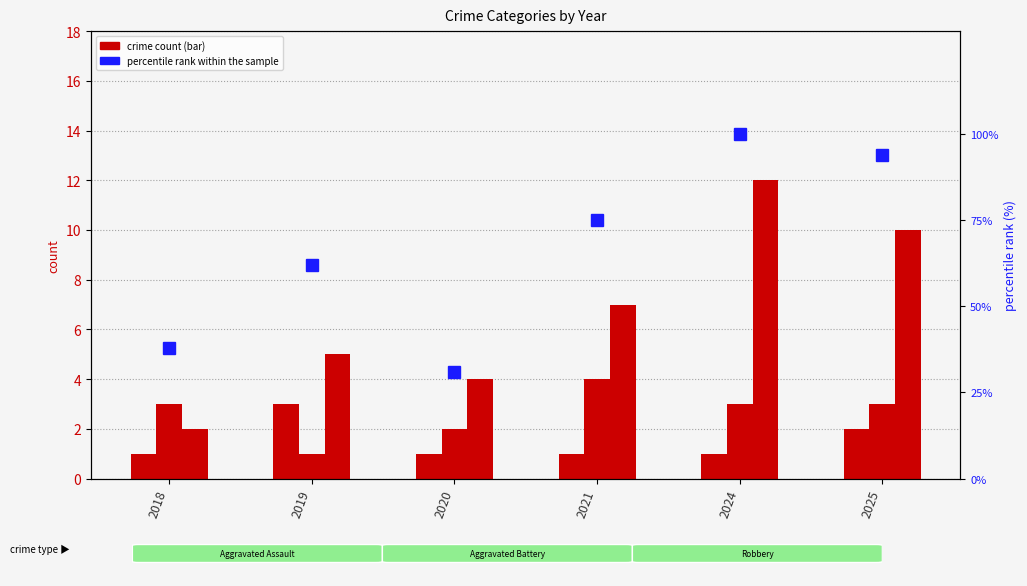

Is it true that Robbery equals 12 at 2024?

True